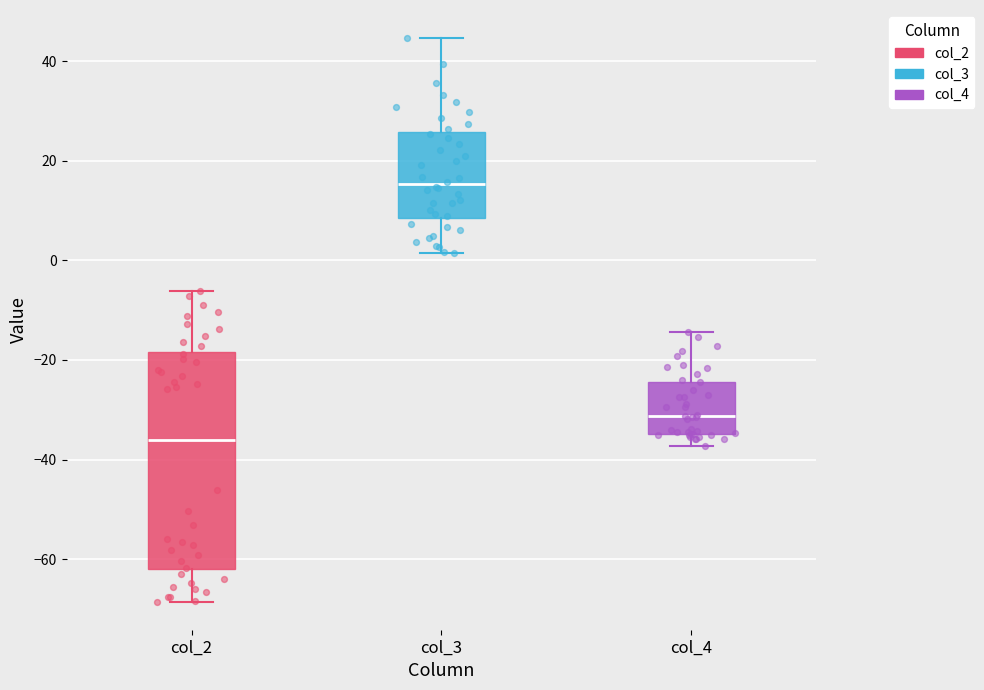

Where does the upper whisker of the box for col_2 end on the y-axis? The values are not printed on the chart, so give them approximately, as read against the axis.

-6